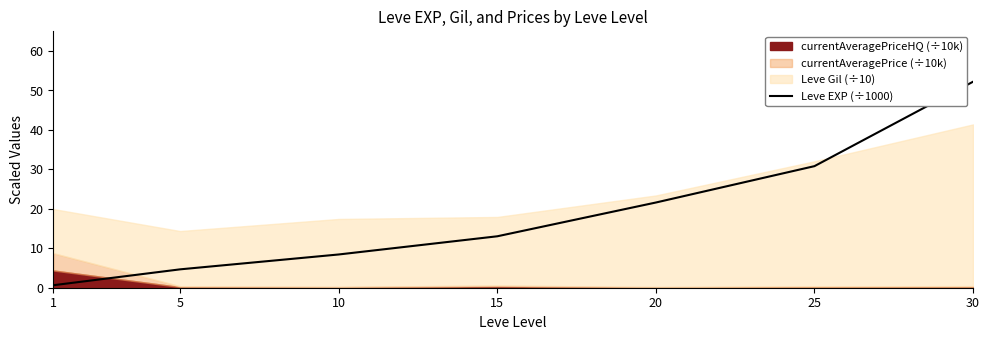

True or false: the data has more than 2 interior local peaks.

False